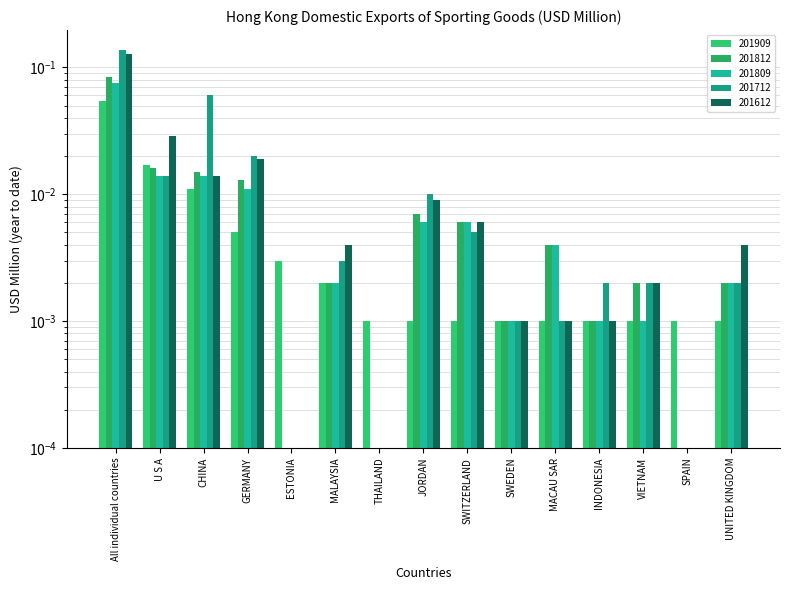

Which has a higher value, All individual countries or GERMANY?

All individual countries